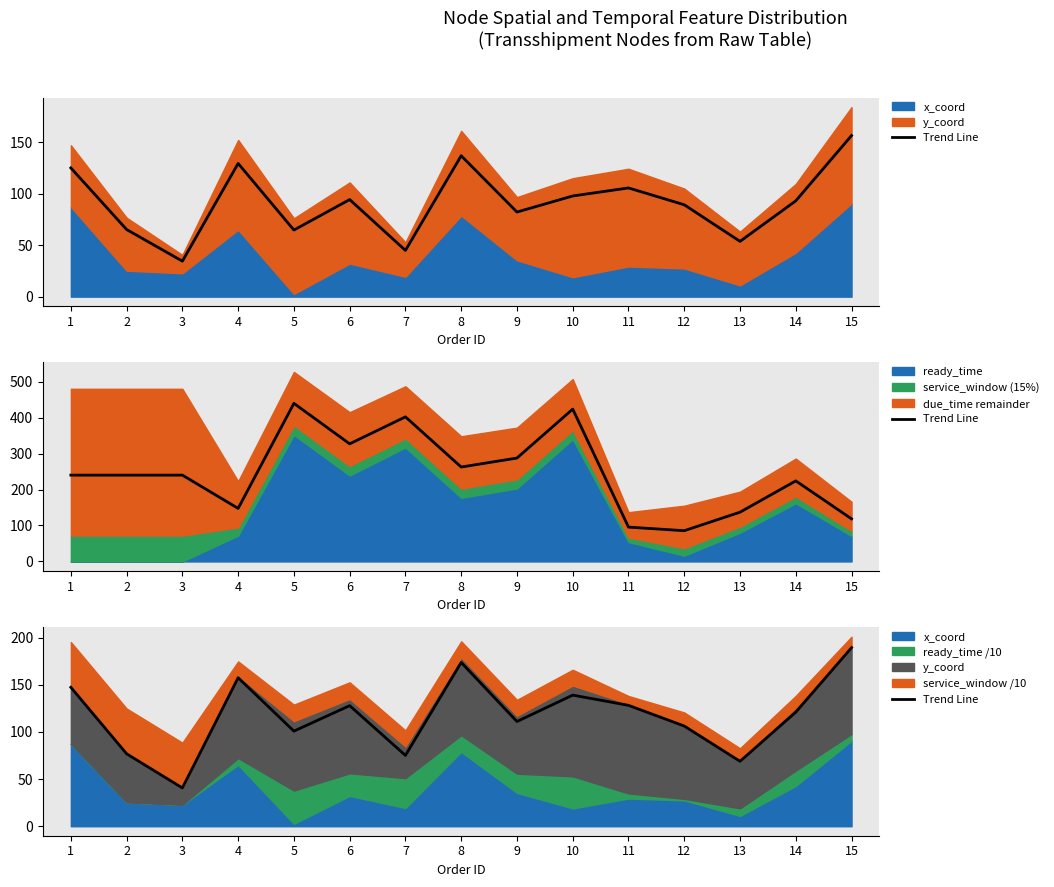

What is the value of the 3rd point from the left?

40.6